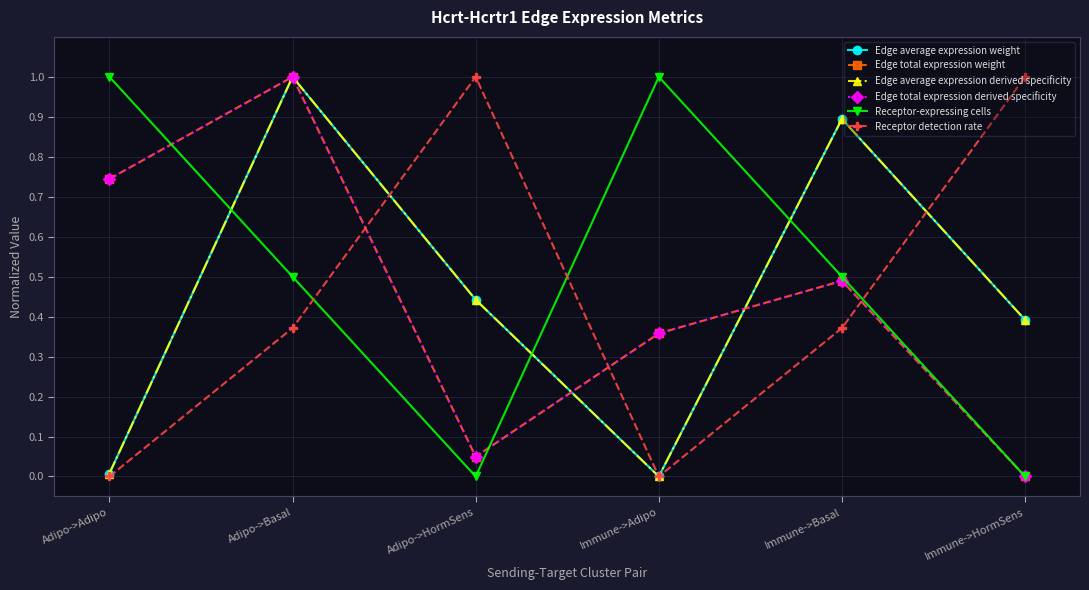

What is the sum of the Edge average expression derived specificity values at Immune->HormSens and Adipo->HormSens?

0.8